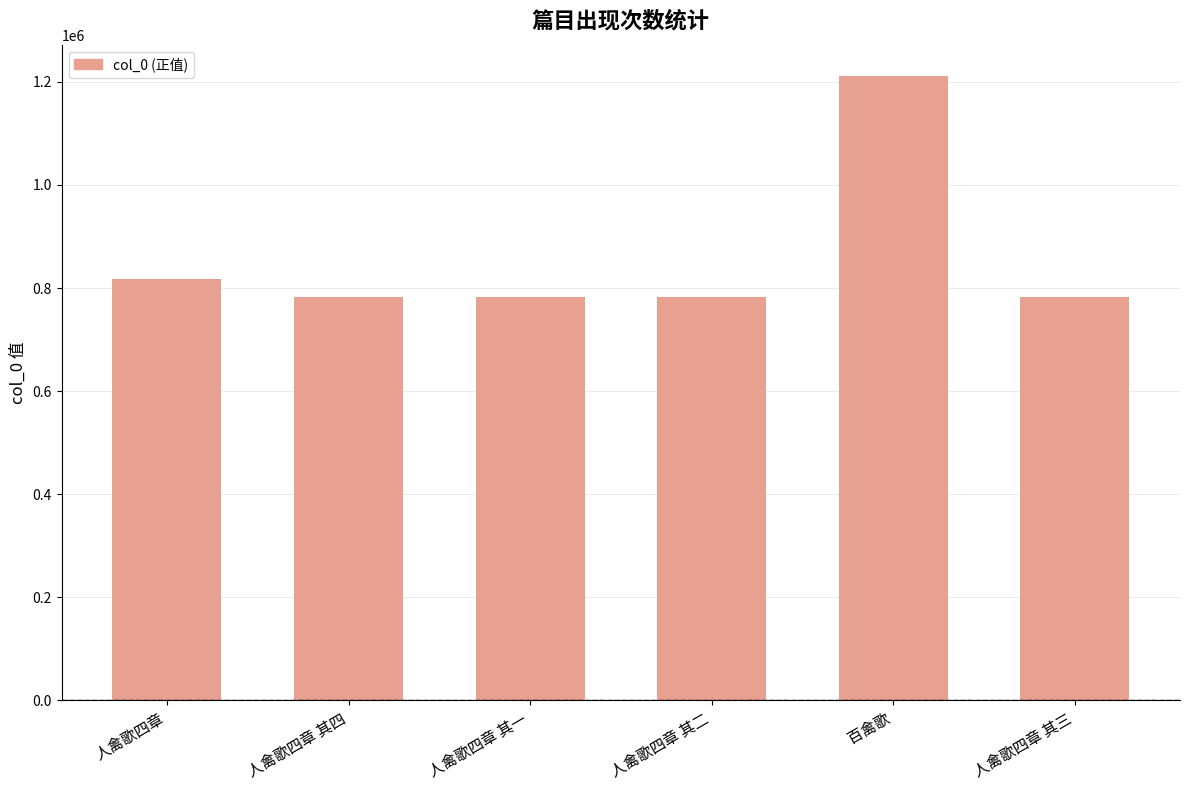

What is the label of the 4th bar from the right?

人禽歌四章 其一